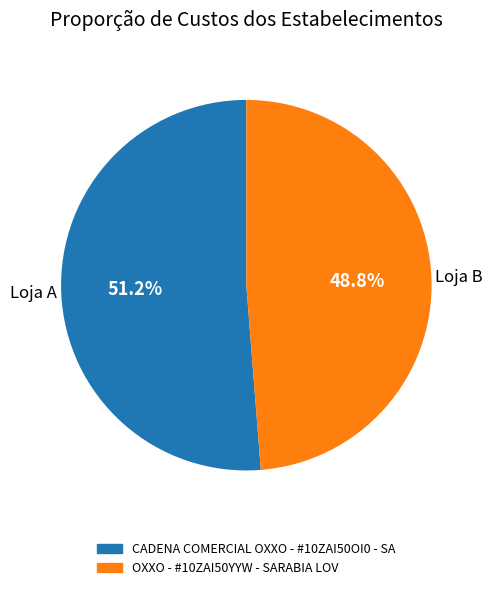

Combined, what portion of the pie is OXXO - #10ZAI50YYW - SARABIA LOV and CADENA COMERCIAL OXXO - #10ZAI50OI0 - SA?

100.0%